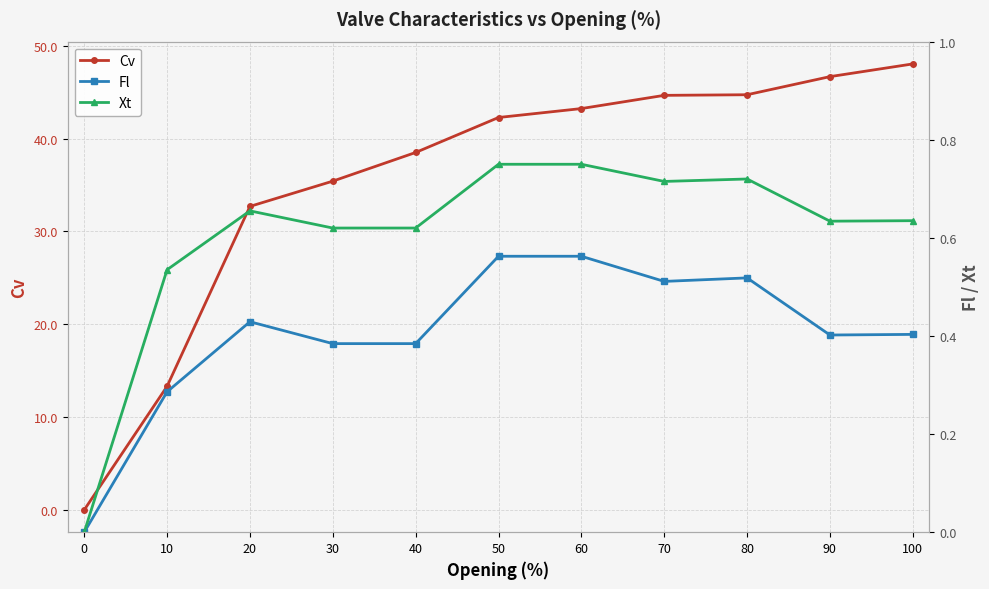

How many data points in Fl are above 0?

10